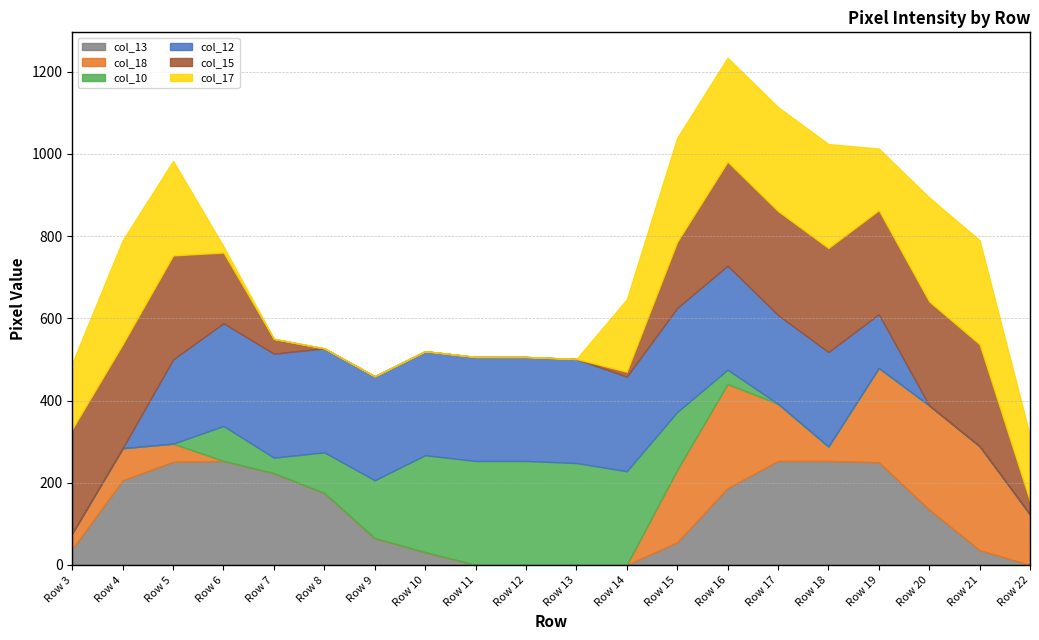

True or false: col_18 has a value of 395 at Row 16.

False